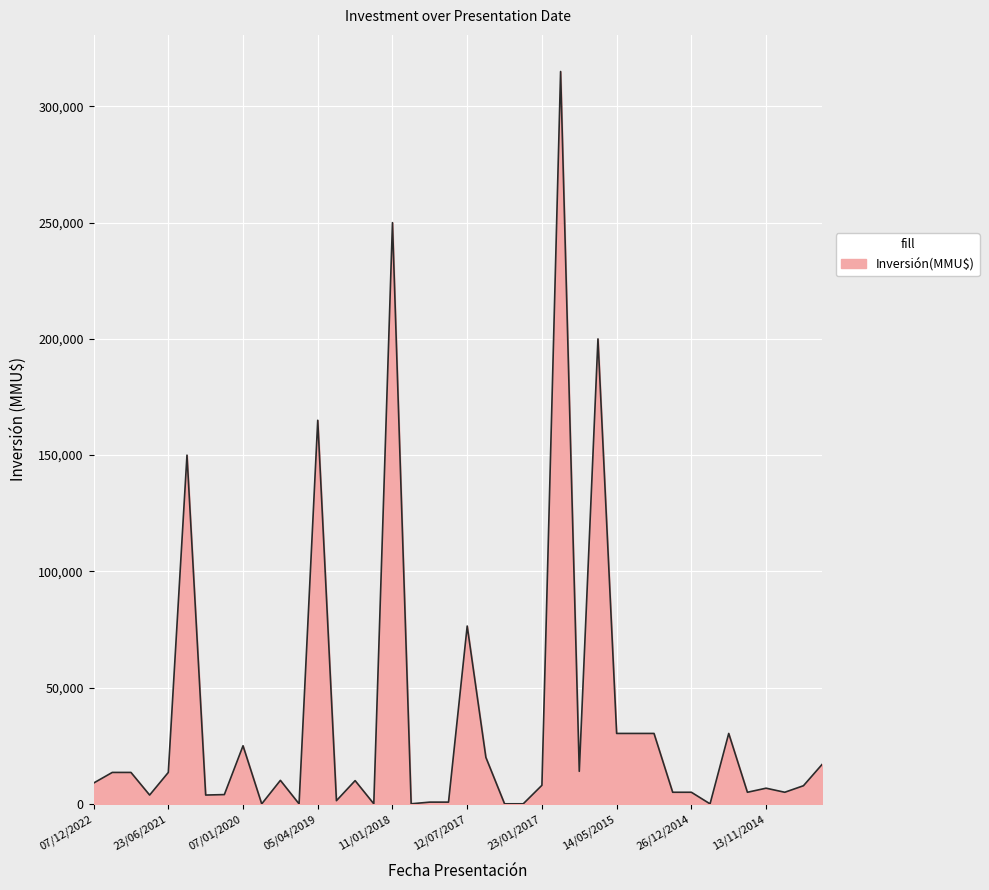

What is the greatest value displayed?

315000